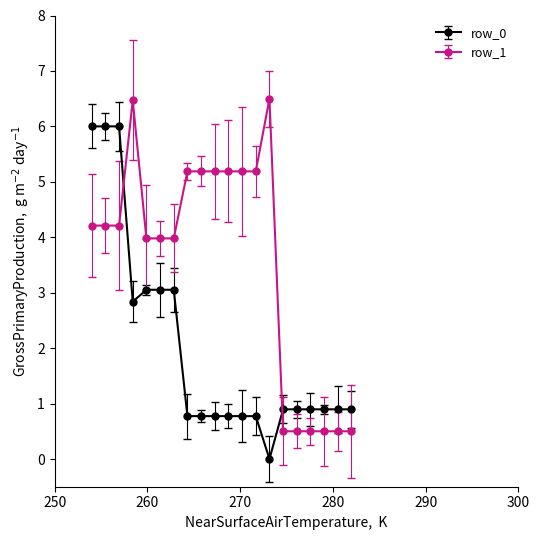

At how many categories does at least one series exceed 1?

14